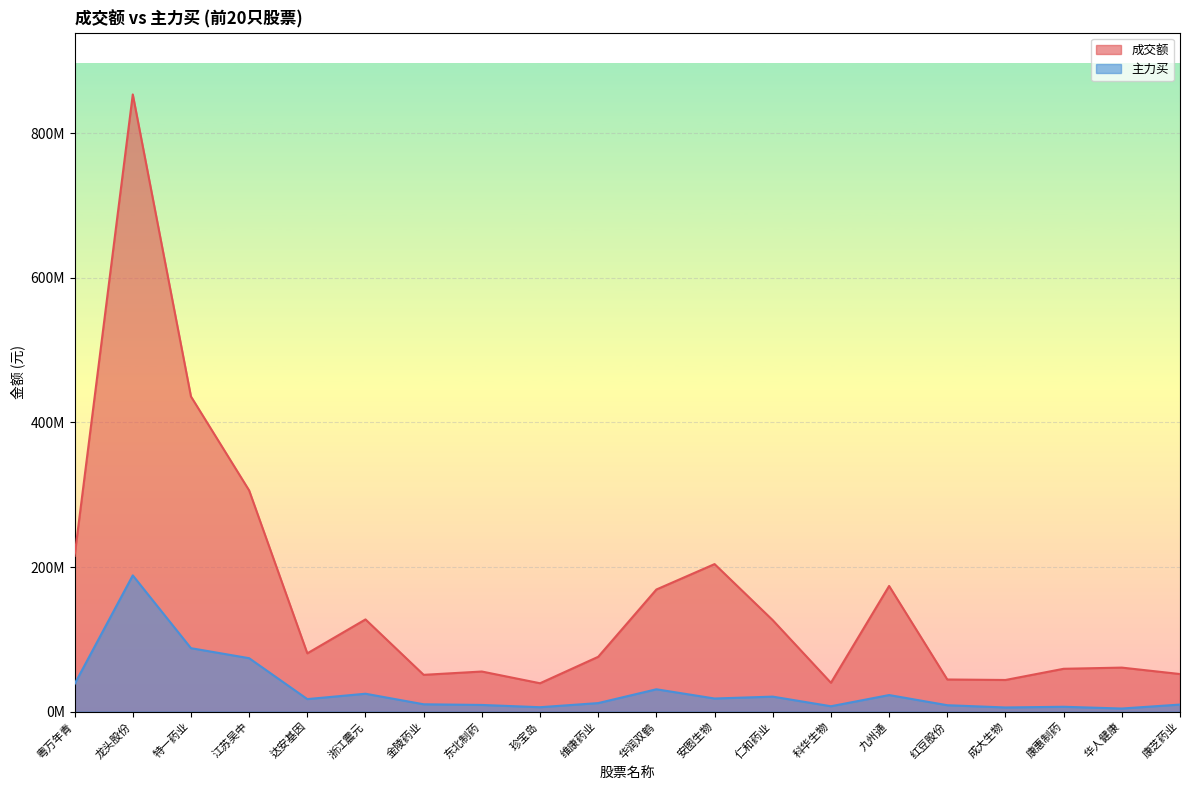

How many lines are shown in the chart?

2